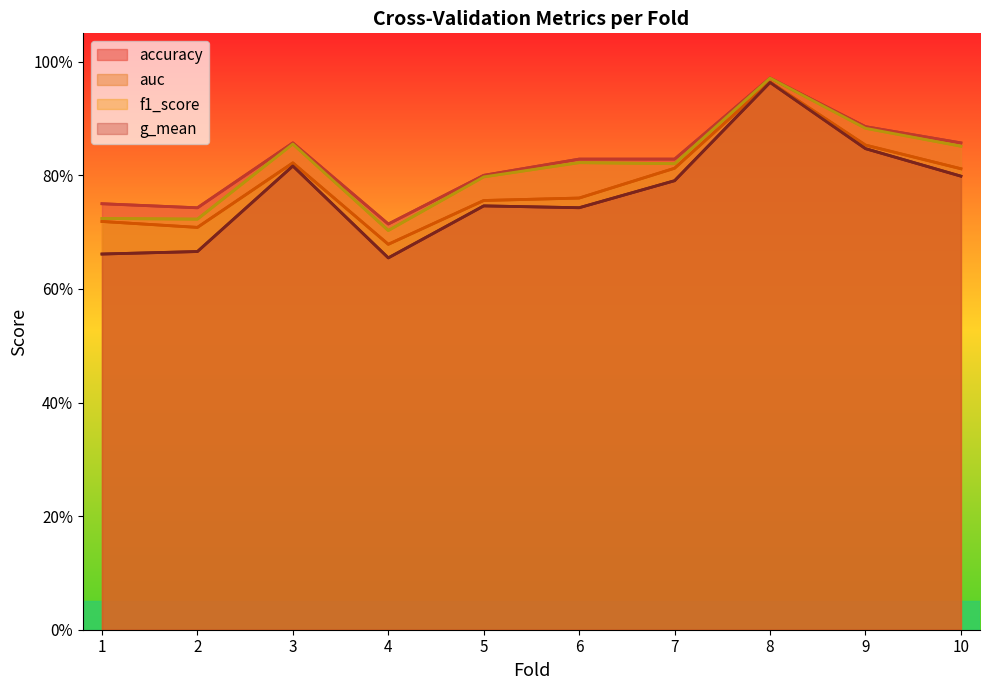

List the series in order of their peak value, highest first.

accuracy, f1_score, auc, g_mean